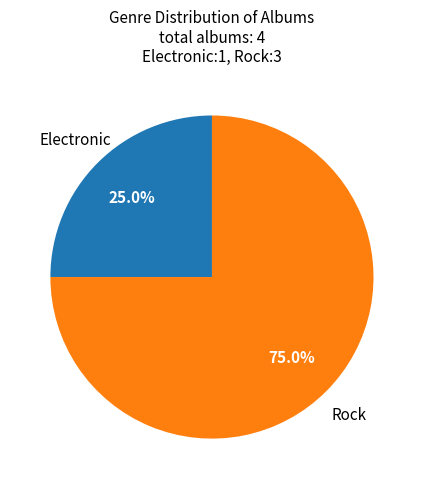

Which slice is the largest?

Rock